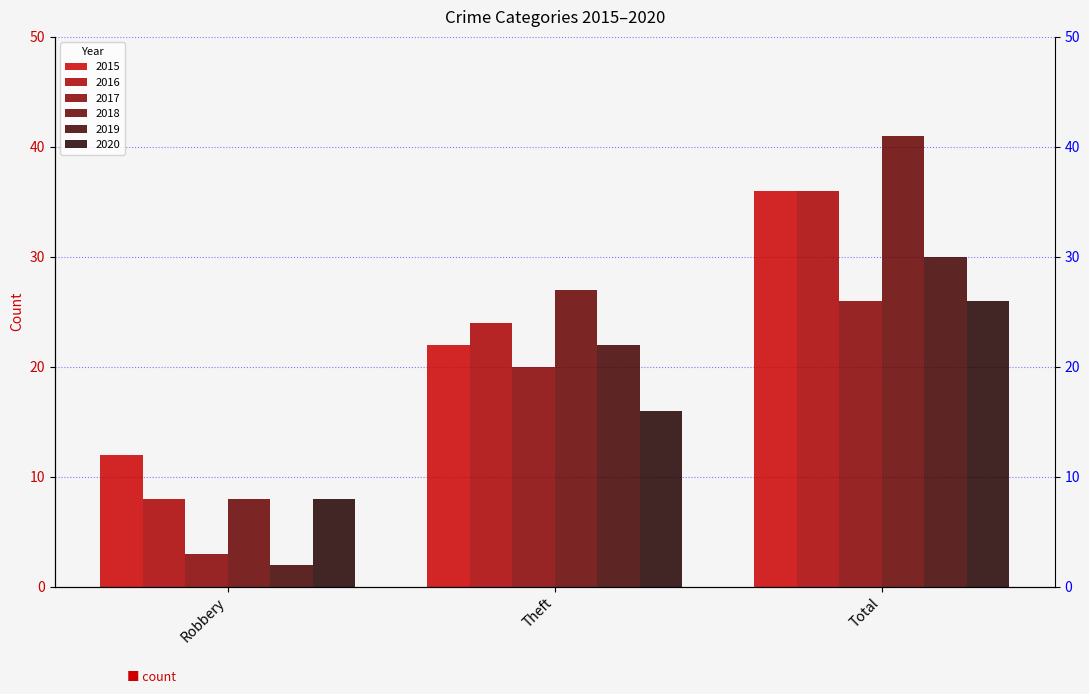

How many groups of bars are there?

3